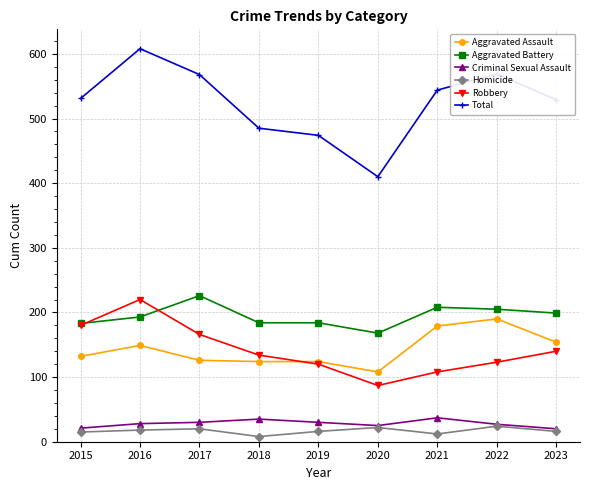

What is the minimum value for Robbery?

87